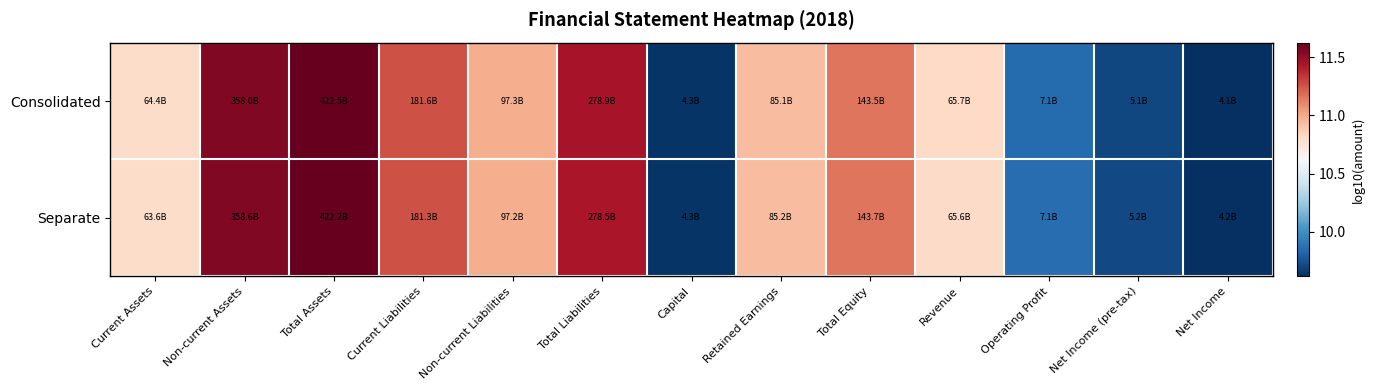

At how many categories does at least one series exceed 0?

13